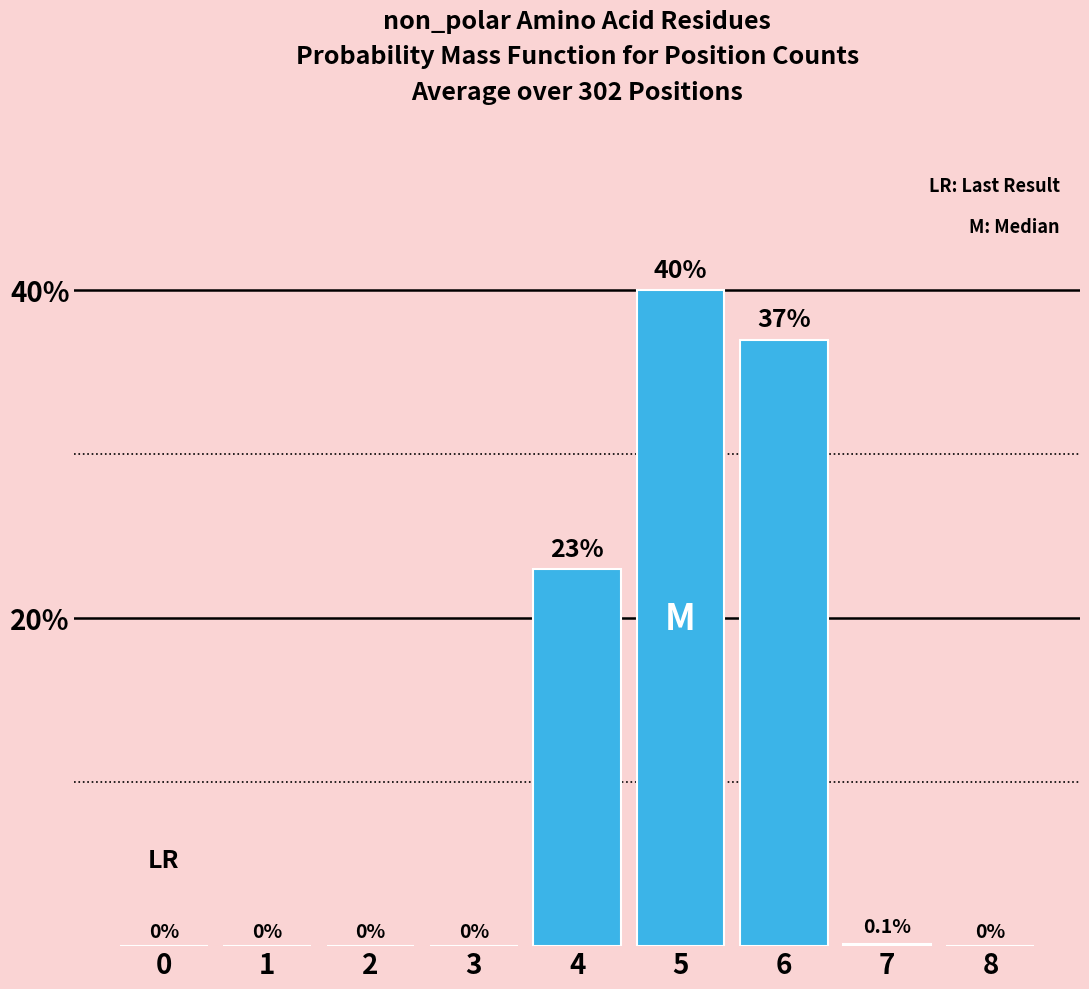

Reading right to left, extract all data points from this chart.

8=0.0	7=0.1	6=37.0	5=40.0	4=23.0	3=0.0	2=0.0	1=0.0	0=0.0